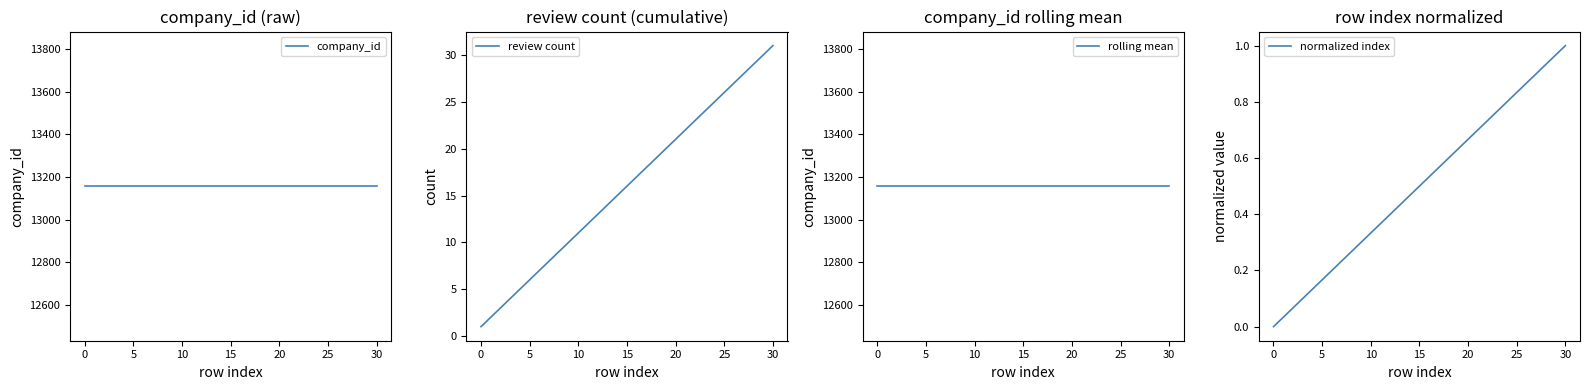

True or false: company_id and normalized index cross at least once.

False